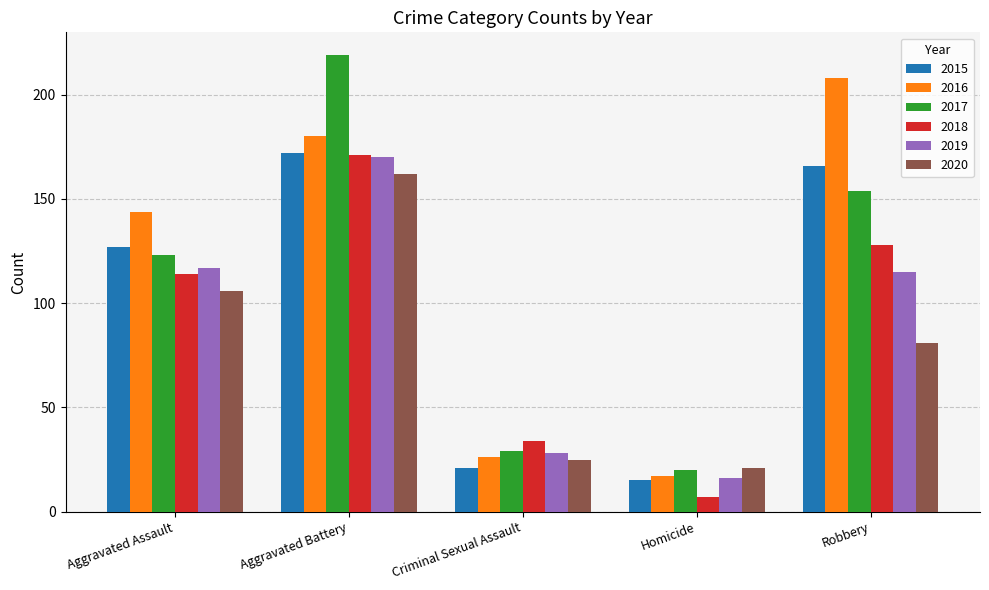

Which label corresponds to the largest value in the chart?

Aggravated Battery